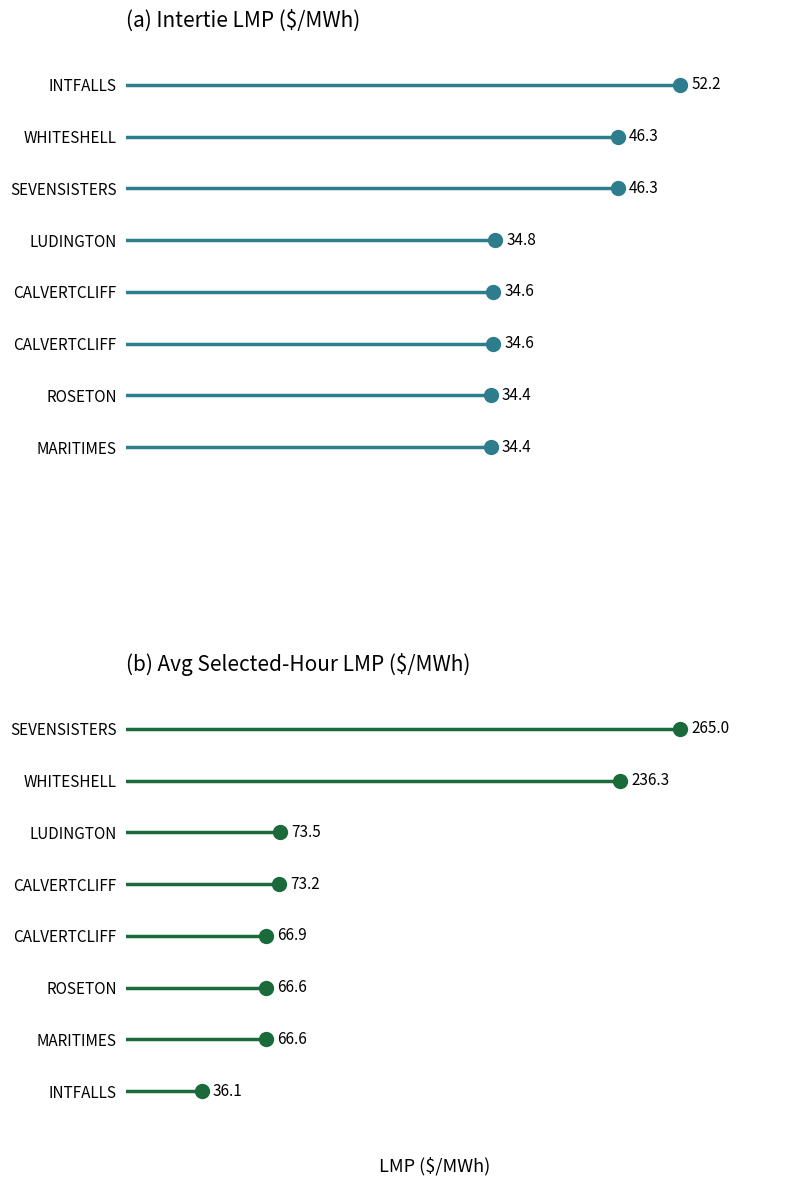

True or false: Intertie LMP has a value of 14.4 at LUDINGTON.

False